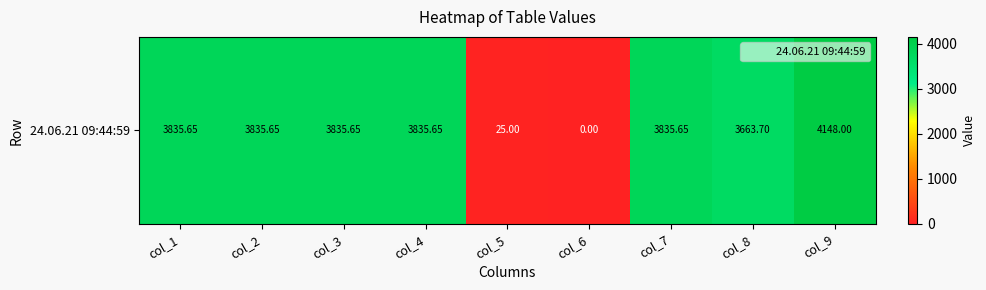

What is the sum of the values at col_6 and col_5?

25.0